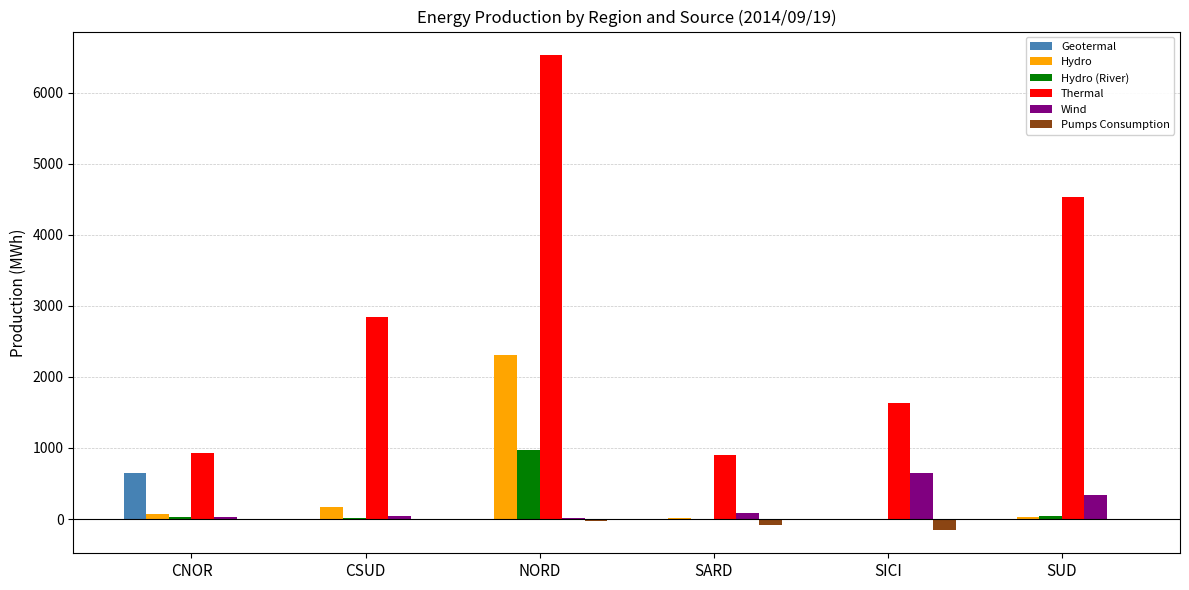

What is the sum of all Hydro (River) values?

1048